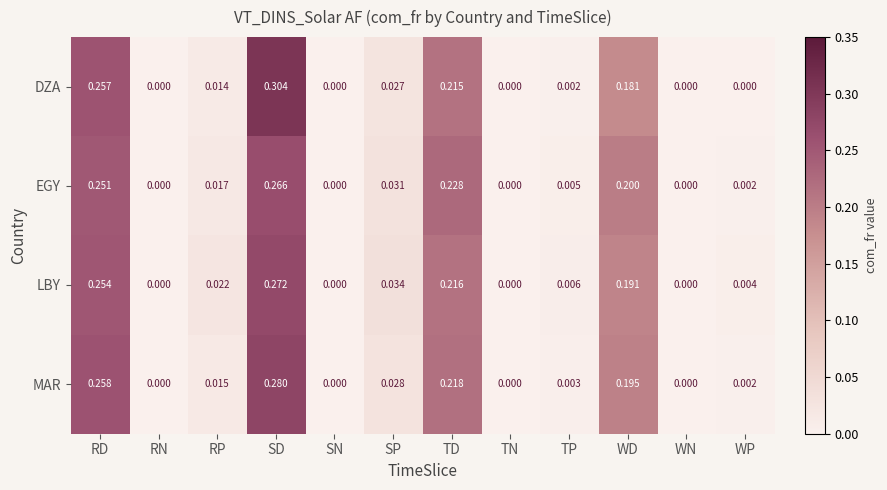

Which series changed the most between RN and SD?

DZA